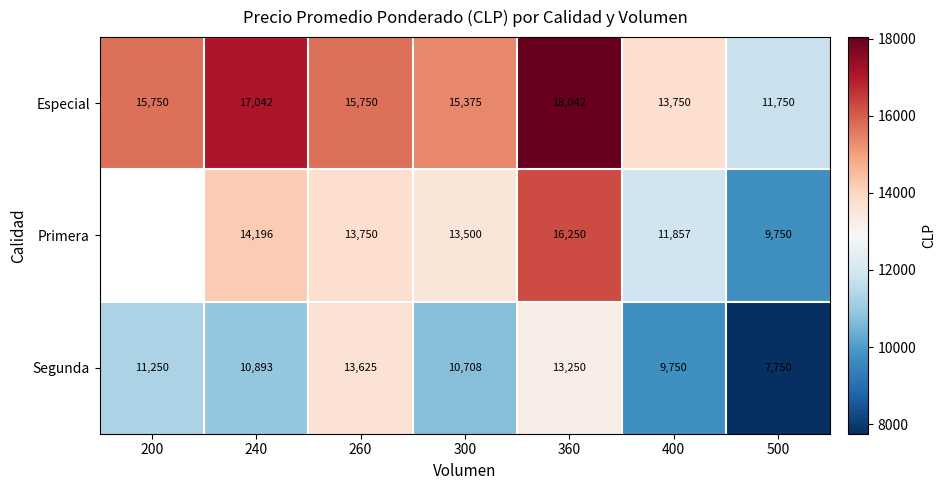

Which category has the lowest value in the Segunda series?

500